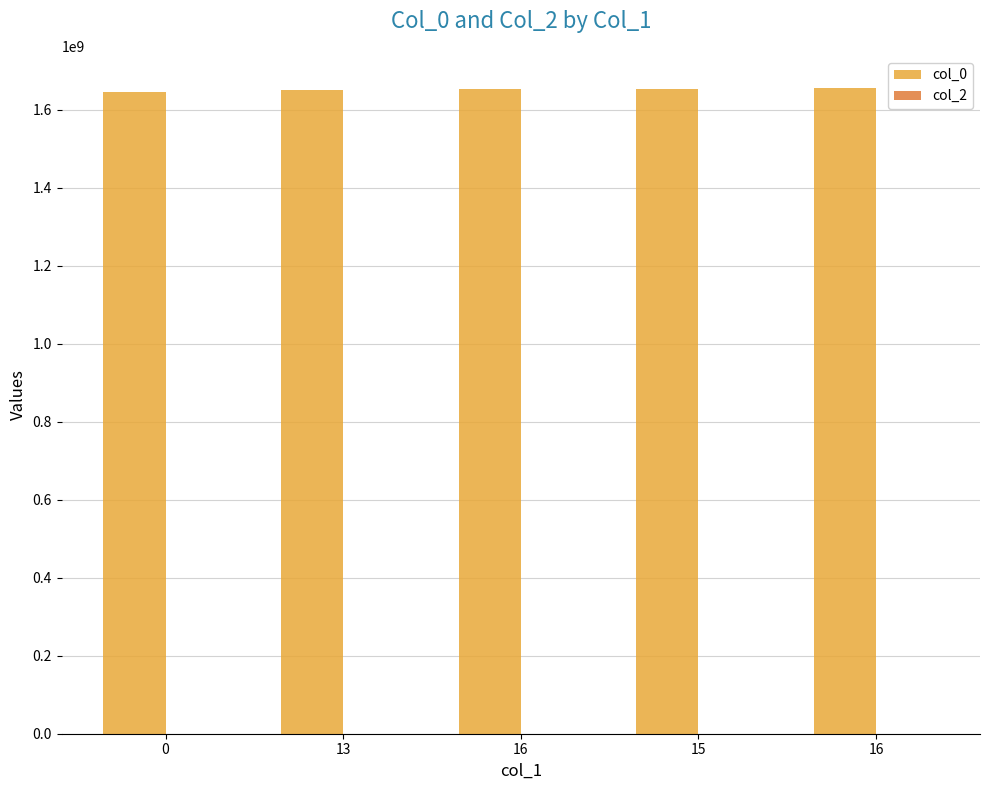

What is the label of the 4th bar from the left?

15